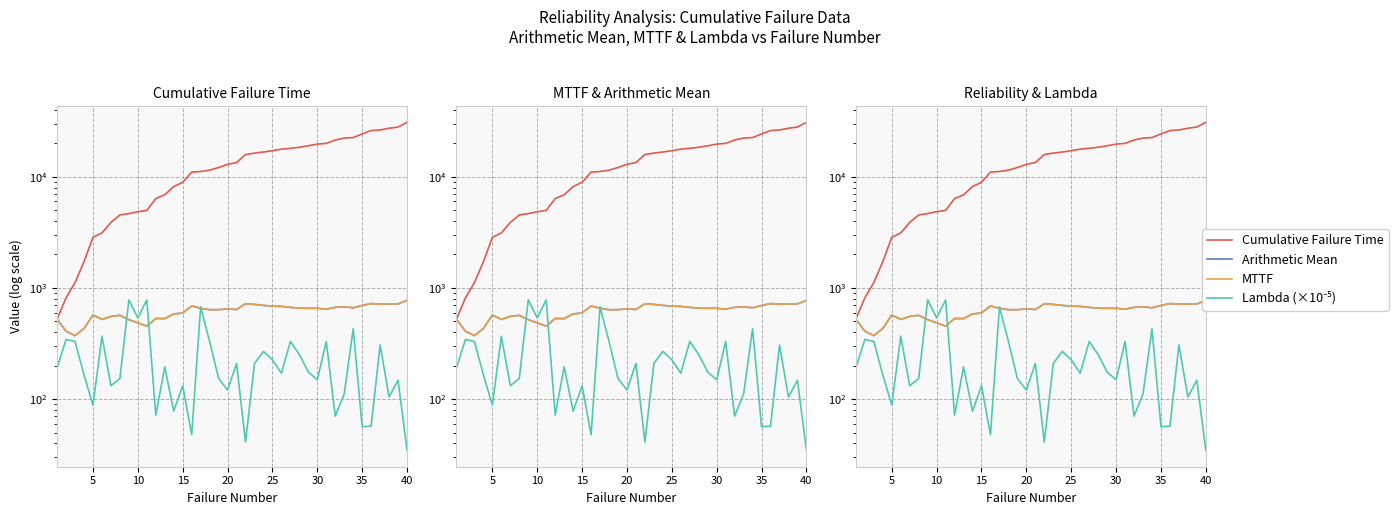

How many intersections are there between MTTF and Lambda (×10⁻⁵)?

4